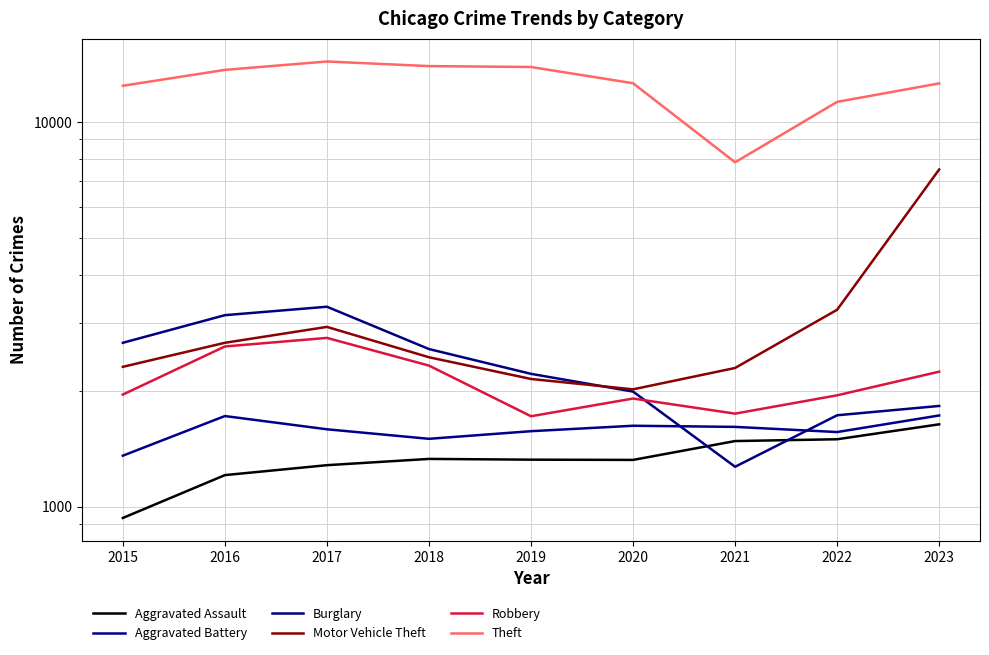

What is the minimum value for Robbery?

1717